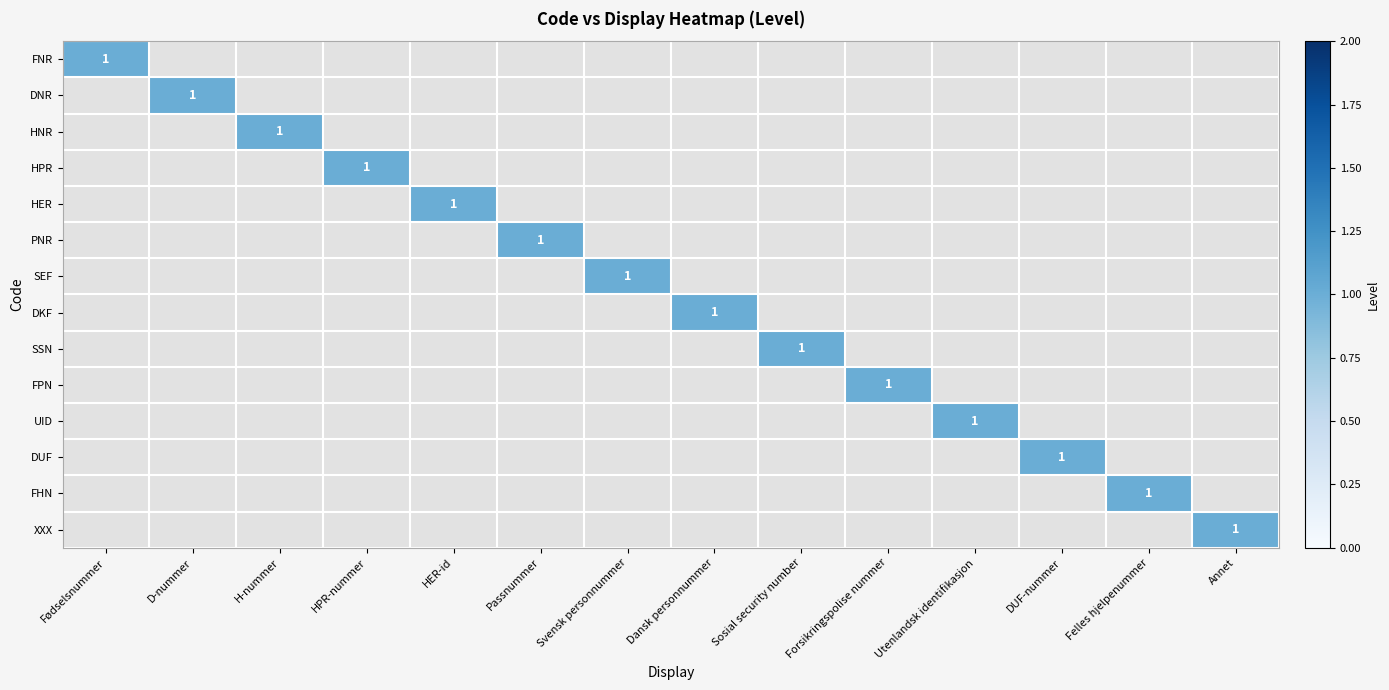

At which category is the sum across all series the highest?

Fødselsnummer